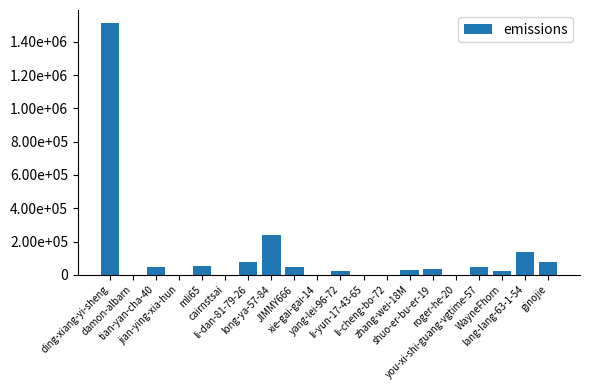

What is the ratio of the value at ding-xiang-yi-sheng to the value at long-ya-57-84?

6.3